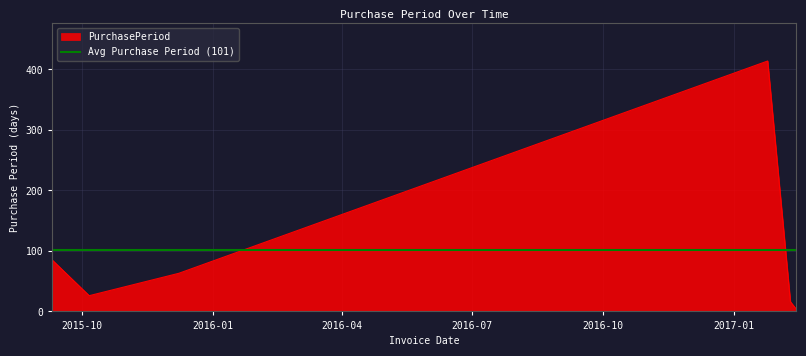

What is the approximate value at 2017-01-25, to the nearest 5?

415